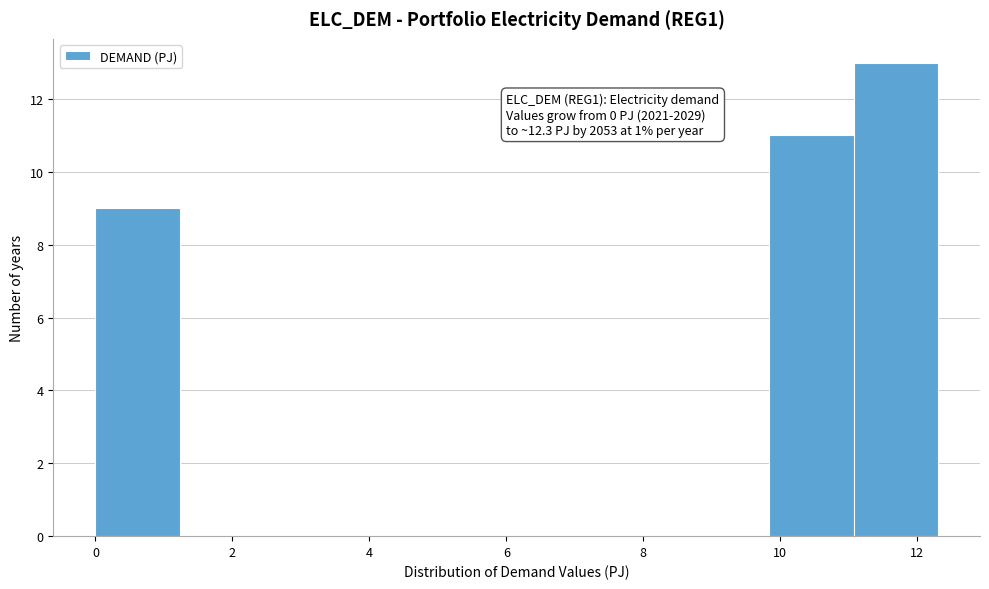

Over which range of the x-axis is the bar tallest?

11.0 to 12.4